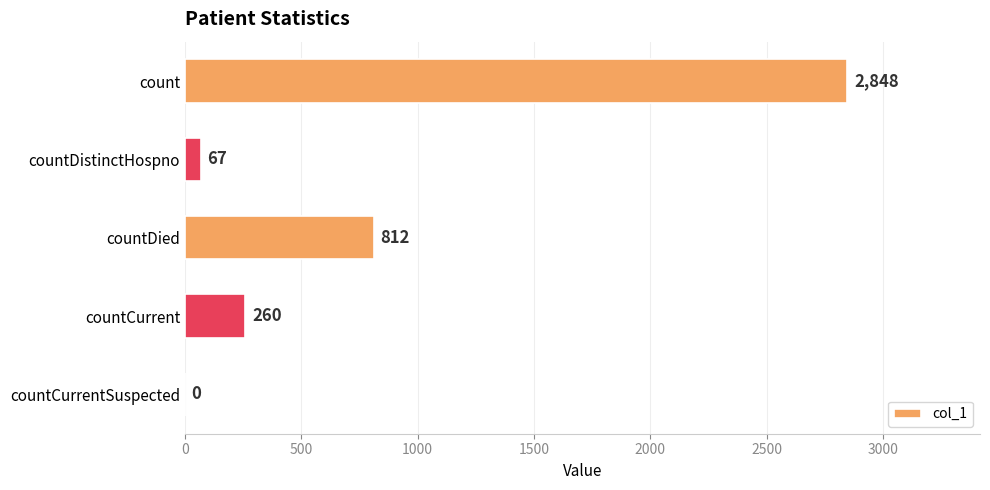

Which has a higher value, countCurrent or countCurrentSuspected?

countCurrent